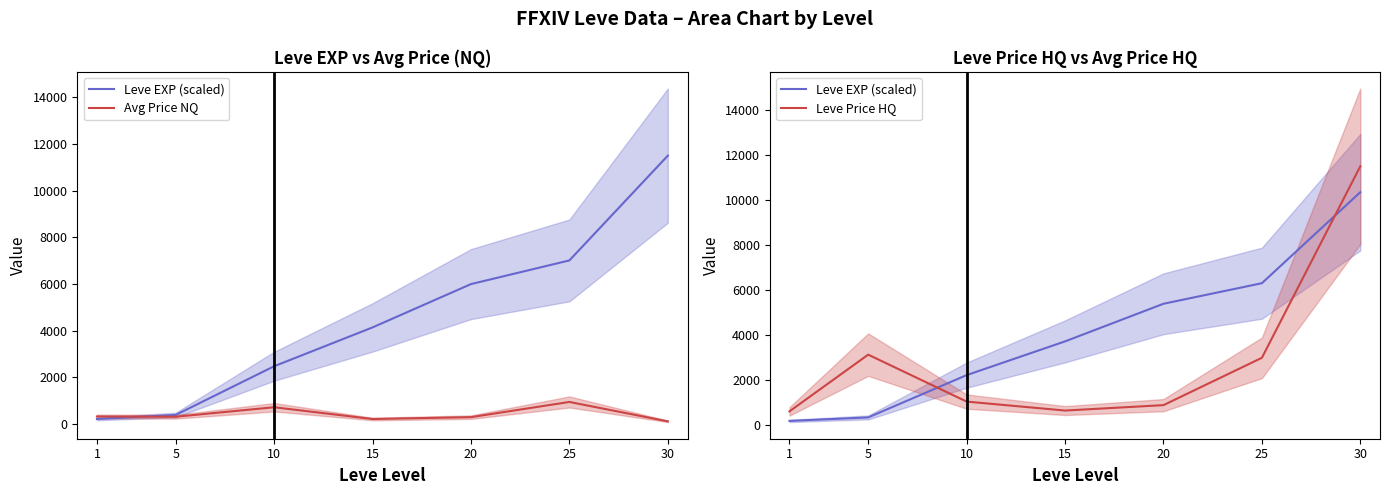

Between 5 and 20, which is larger?

20